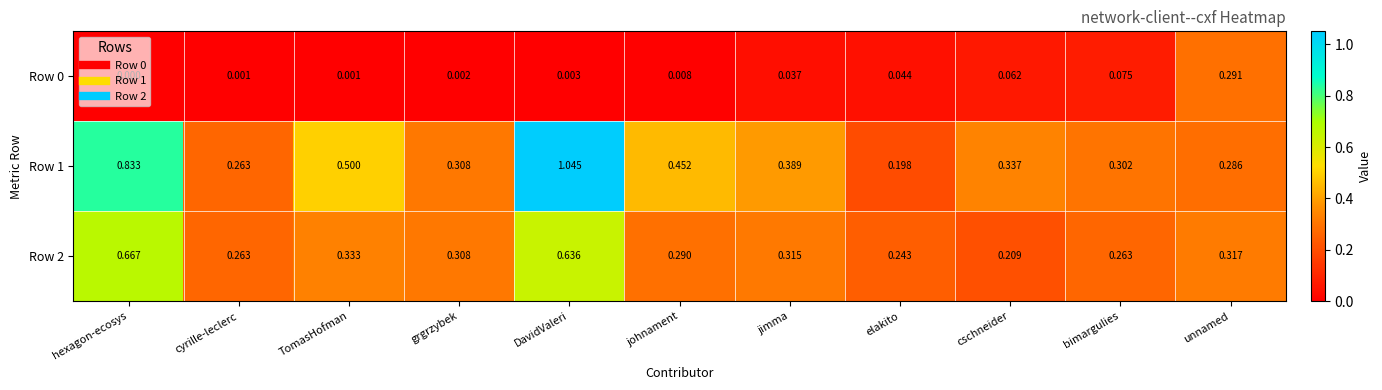

Which category has the lowest value in the Row 1 series?

elakito